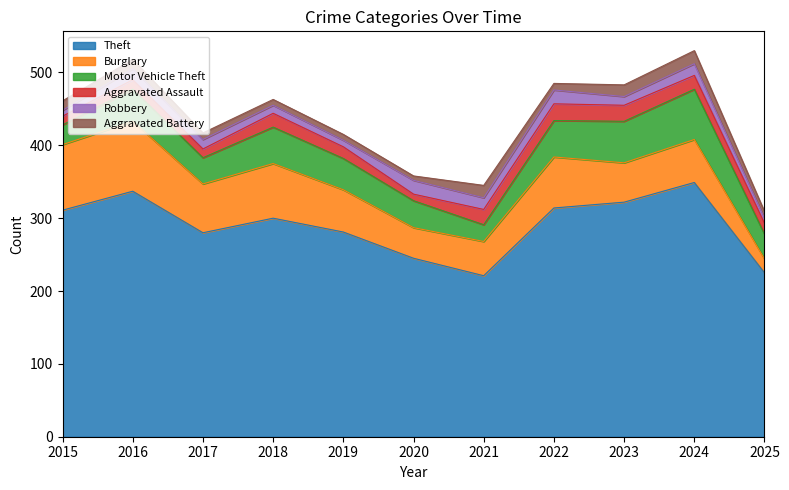

Is it true that Aggravated Assault equals 18 at 2016?

False